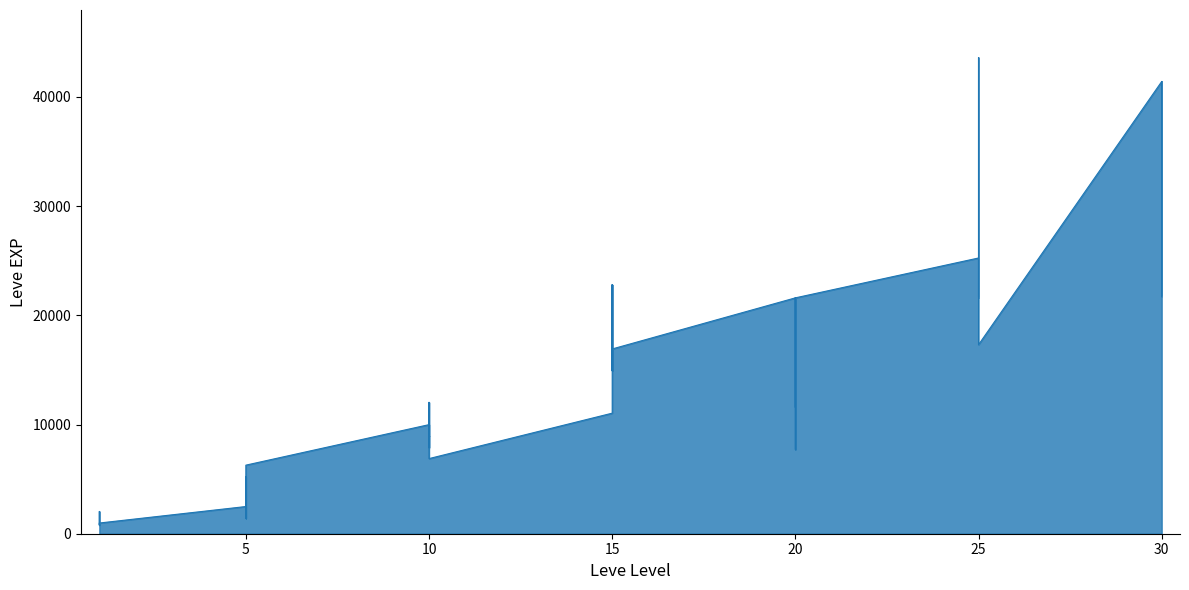

True or false: the data shows 31003 at 20.

False